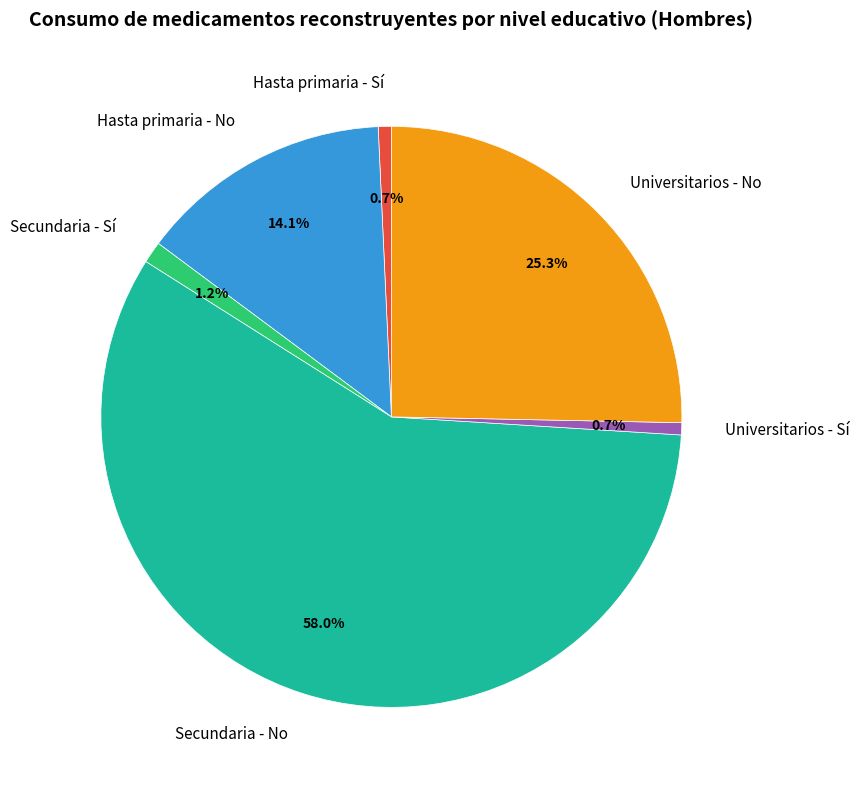

To the nearest percent, what is the average slice percentage?

17%